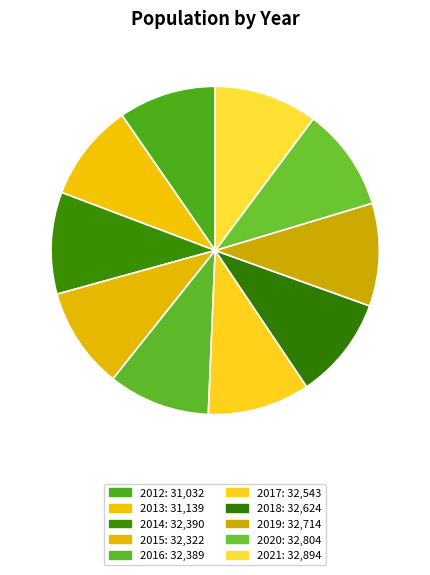

Count the number of slices in the pie.

10